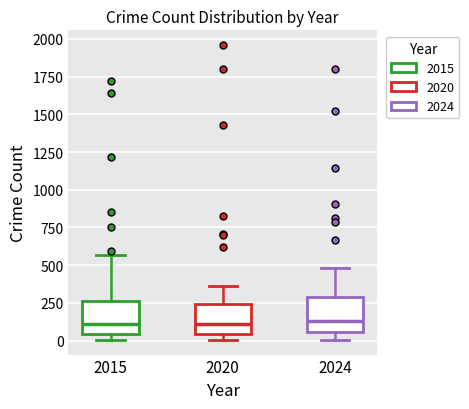

Reading left to right, transcribe this box plot: for each box, give where its median line is, the range the box spans, and where its two whiskers end, as read against the y-axis. The values are not printed on the chart, so give them approximately, as read against the axis.

2015: median 100, box 50 to 250, whiskers 0 to 550
2020: median 100, box 50 to 250, whiskers 0 to 350
2024: median 150, box 50 to 300, whiskers 0 to 500